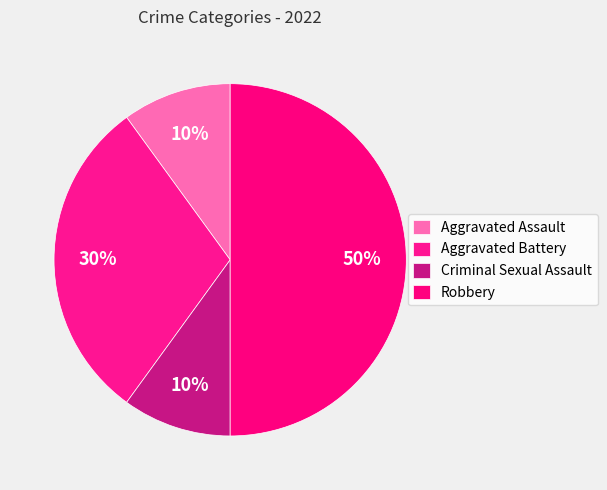

To the nearest percent, what is the combined percentage of Aggravated Battery and Aggravated Assault?

40%